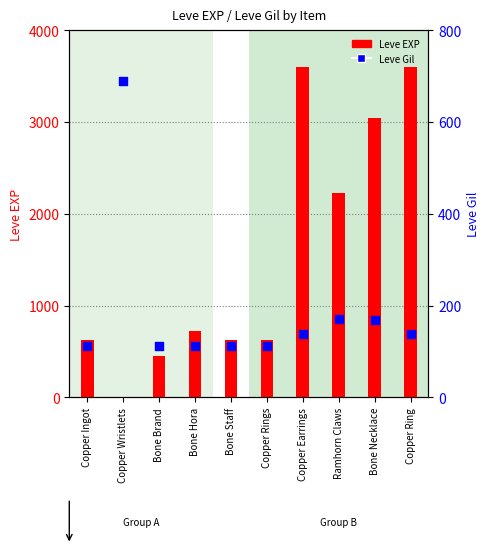

At how many categories does at least one series exceed 1468?

4